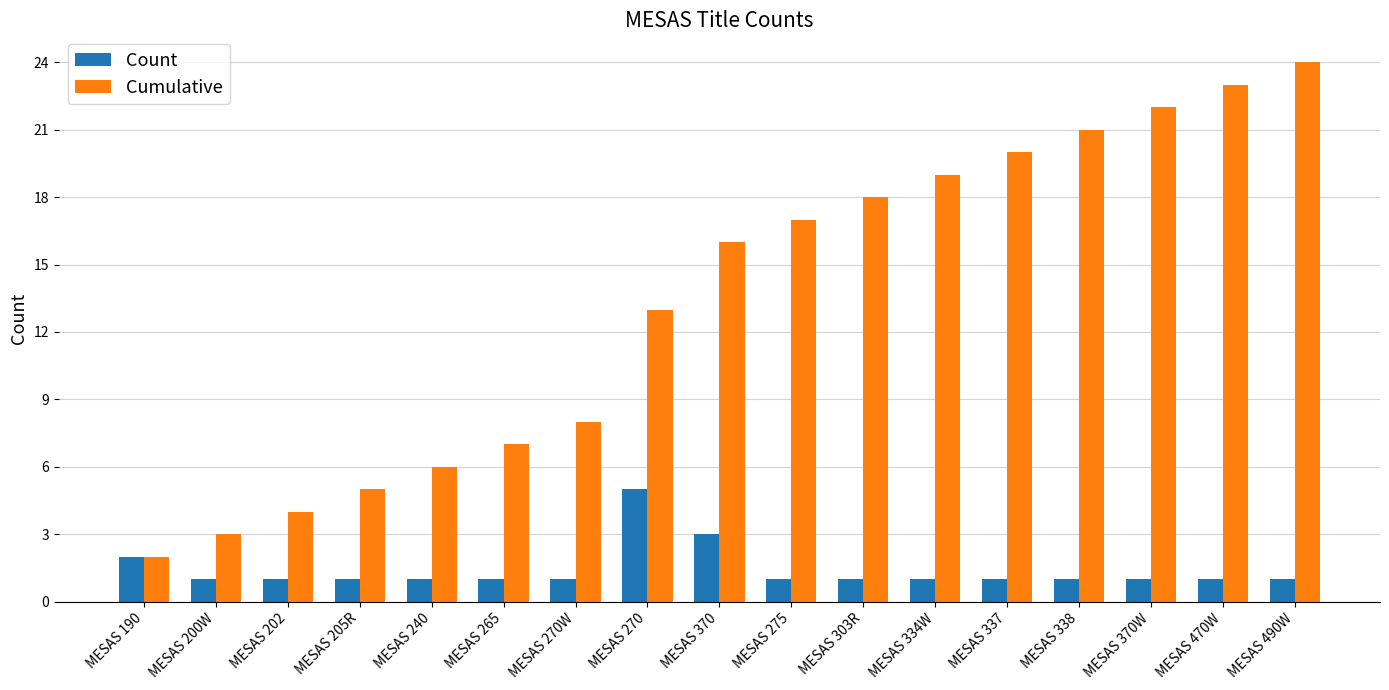

What is the sum of the Count values at MESAS 240 and MESAS 270W?

2